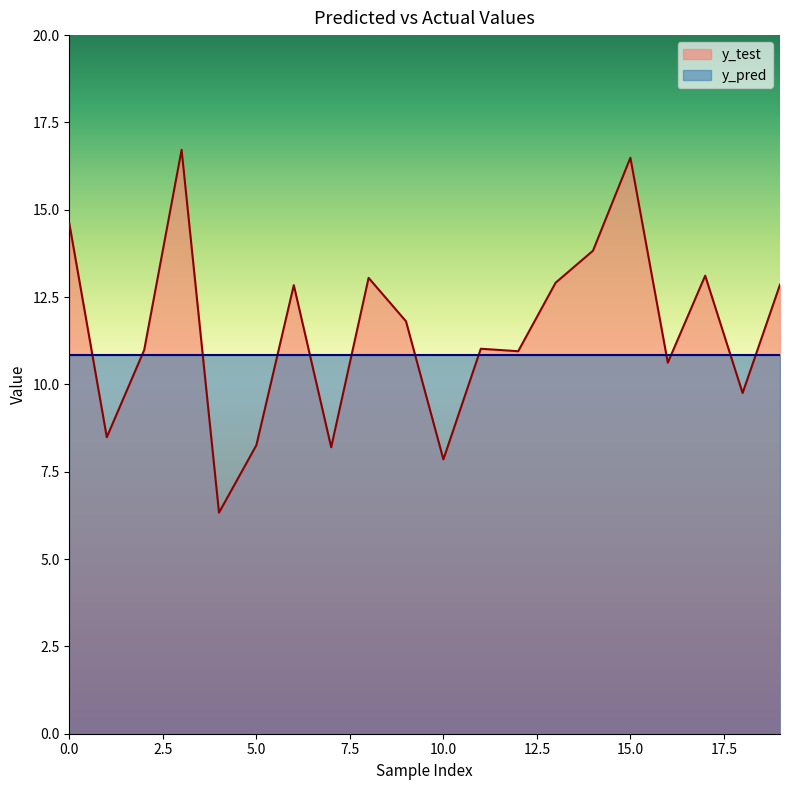

At which category does the chart reach its peak across all series?

3